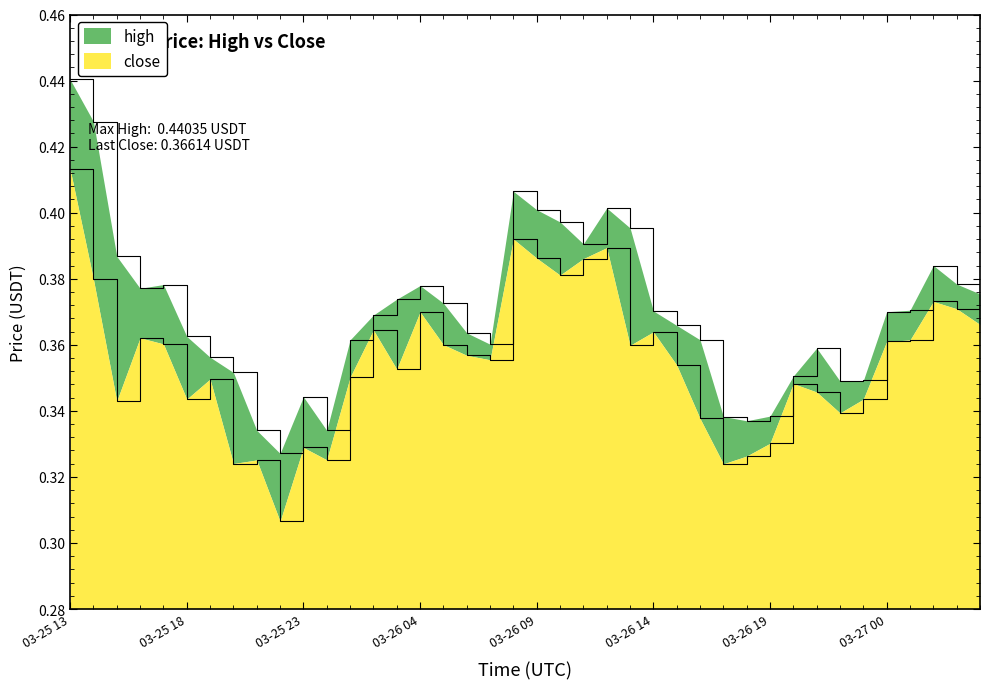

True or false: high and close cross at least once.

False